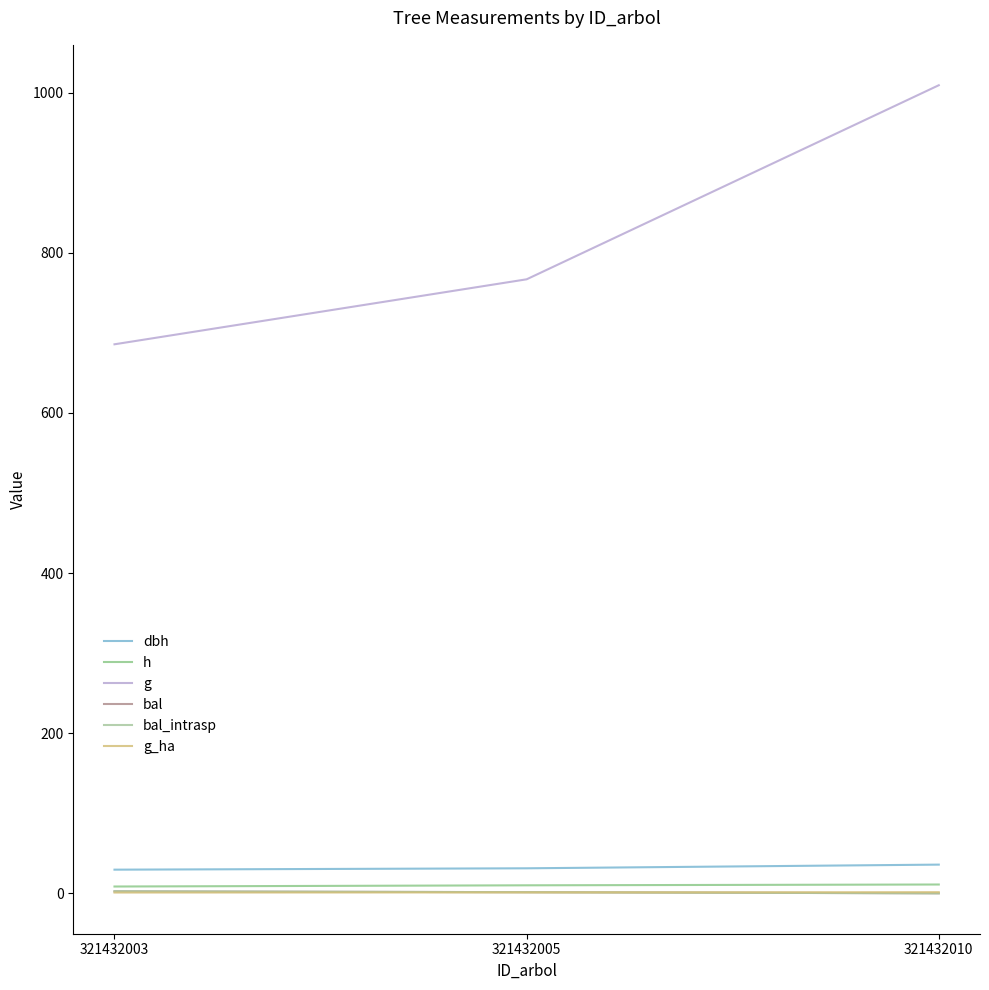

At how many categories does at least one series exceed 385?

3